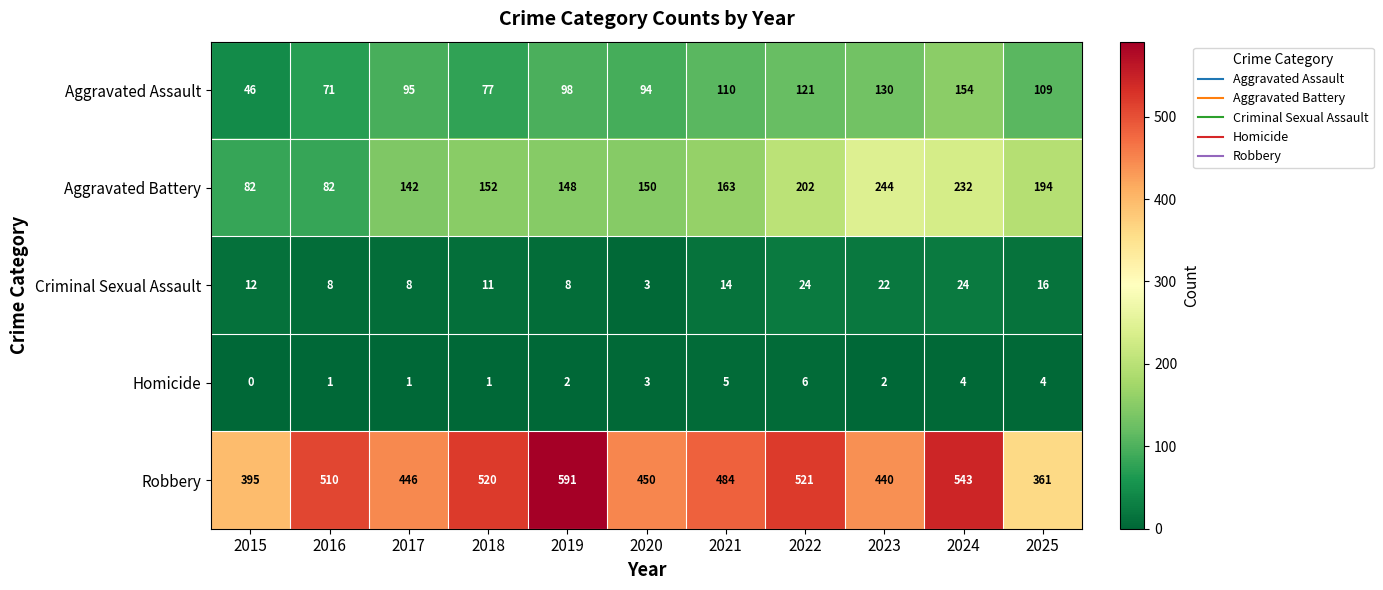

At which category does the chart reach its minimum across all series?

2015